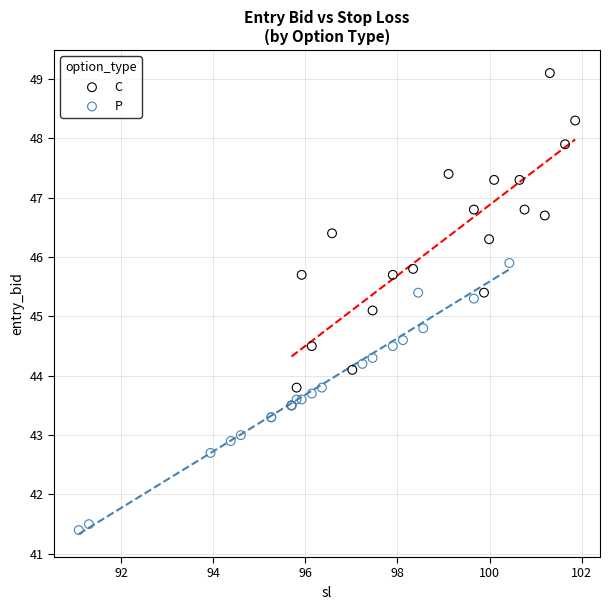

Which series has the widest spread of Y values?

C